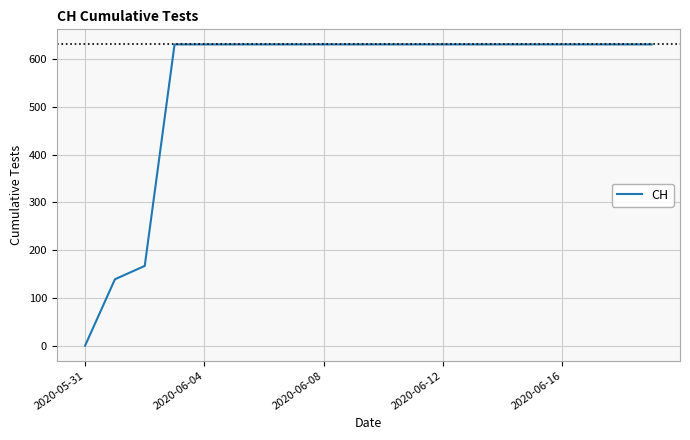

How many lines are shown in the chart?

1